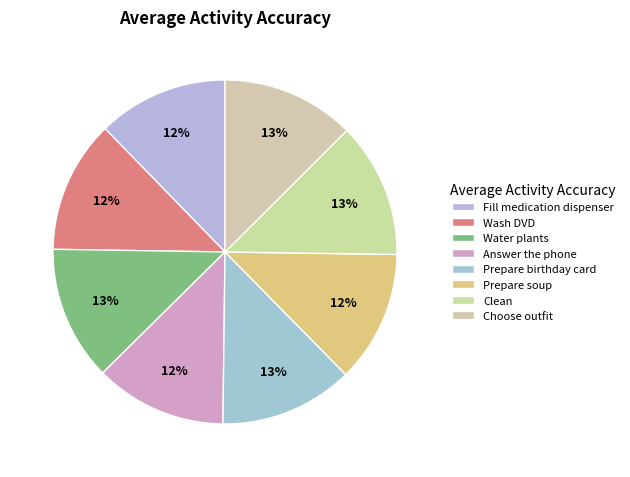

Which category has the smallest portion of the pie?

Fill medication dispenser